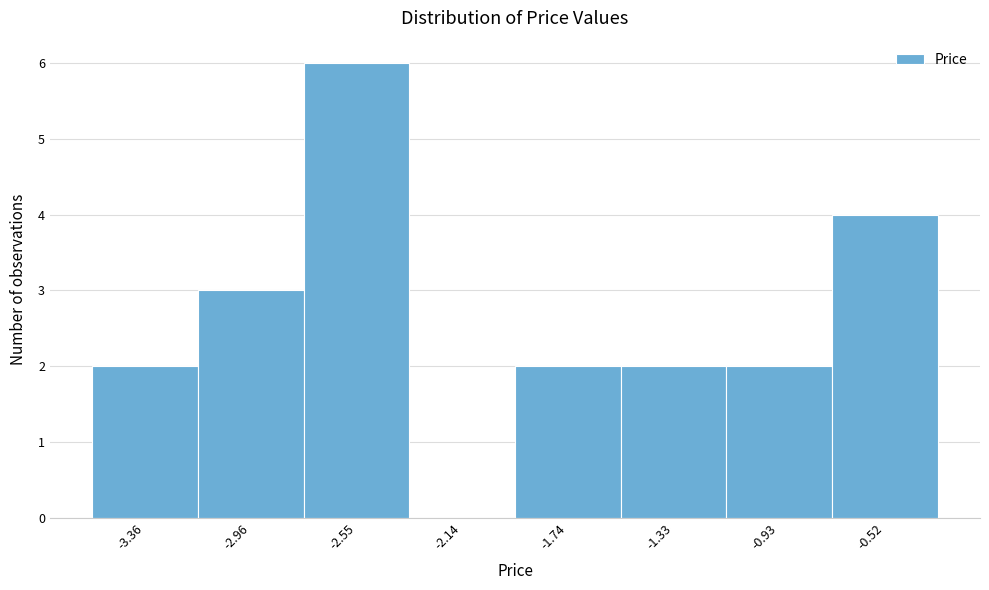

Reading right to left, extract all data points from this chart.

-0.52=4	-0.93=2	-1.33=2	-1.74=2	-2.14=0	-2.55=6	-2.96=3	-3.36=2